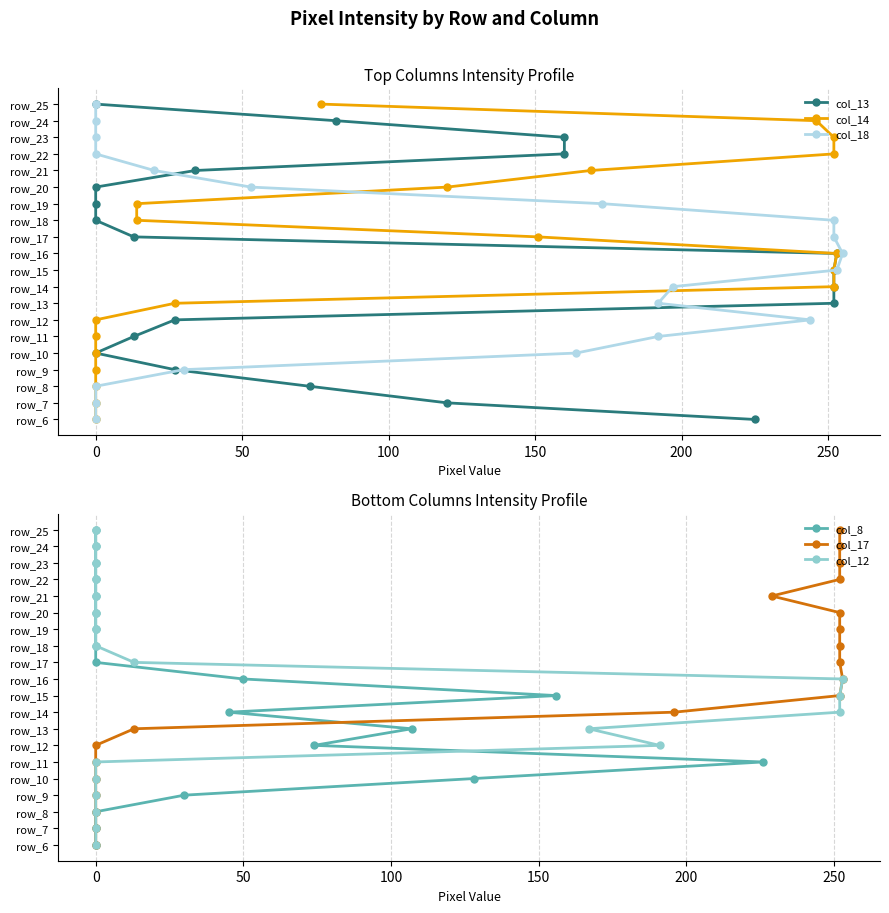

True or false: col_17 and col_12 intersect in this chart.

False